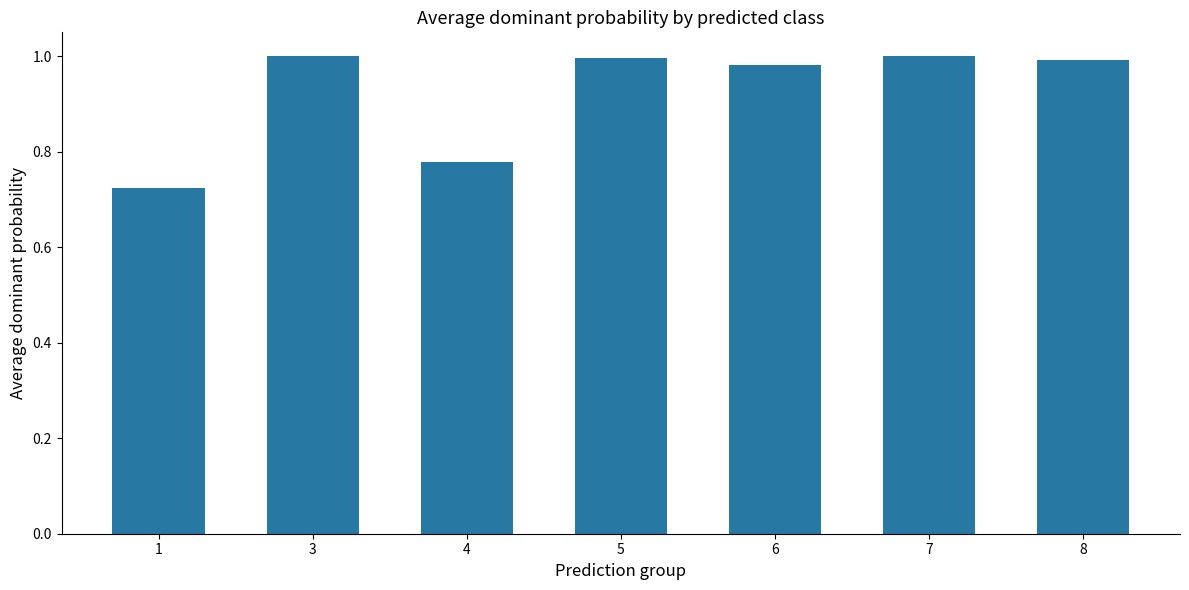

The value at 7 is 1.4. True or false?

False